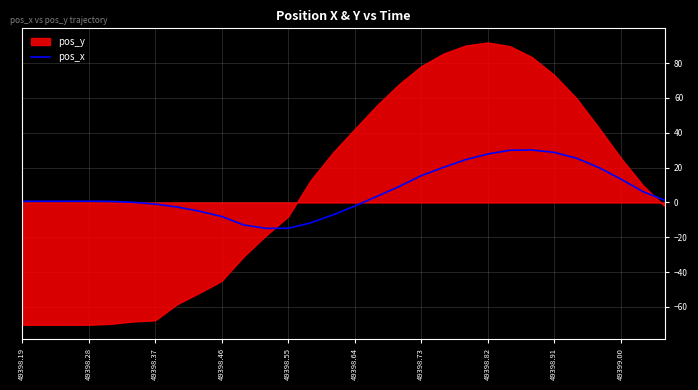

Reading left to right, transcribe all the data shown in this chart.

0.7	0.7	0.7	0.7	0.6	0.1	-0.9	-2.6	-5.0	-8.0	-12.9	-14.9	-14.8	-11.8	-7.2	-2.1	3.5	9.1	15.3	20.1	24.5	27.8	30.0	30.1	28.8	25.4	20.1	13.5	6.2	1.2